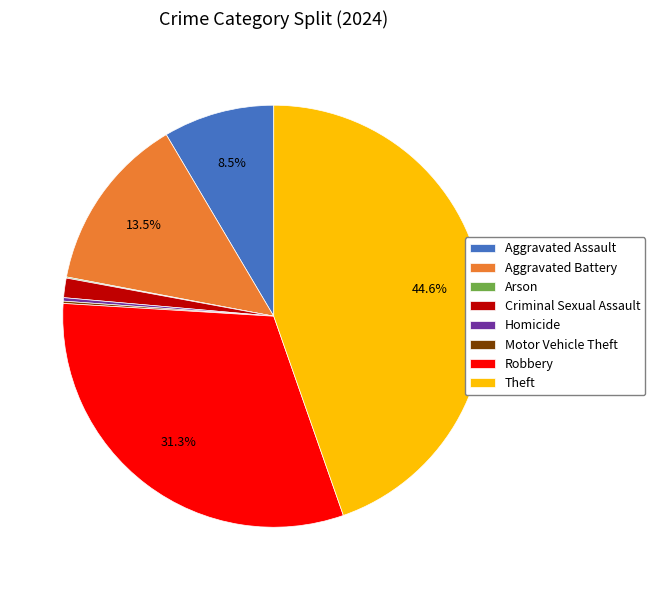

What is the largest slice in the pie chart?

Theft